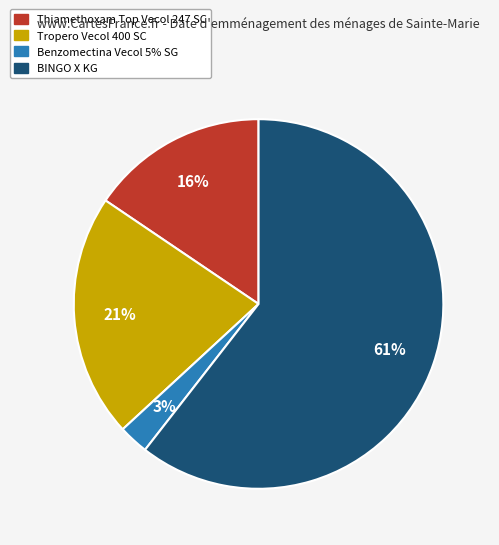

How many slices are in this pie chart?

4